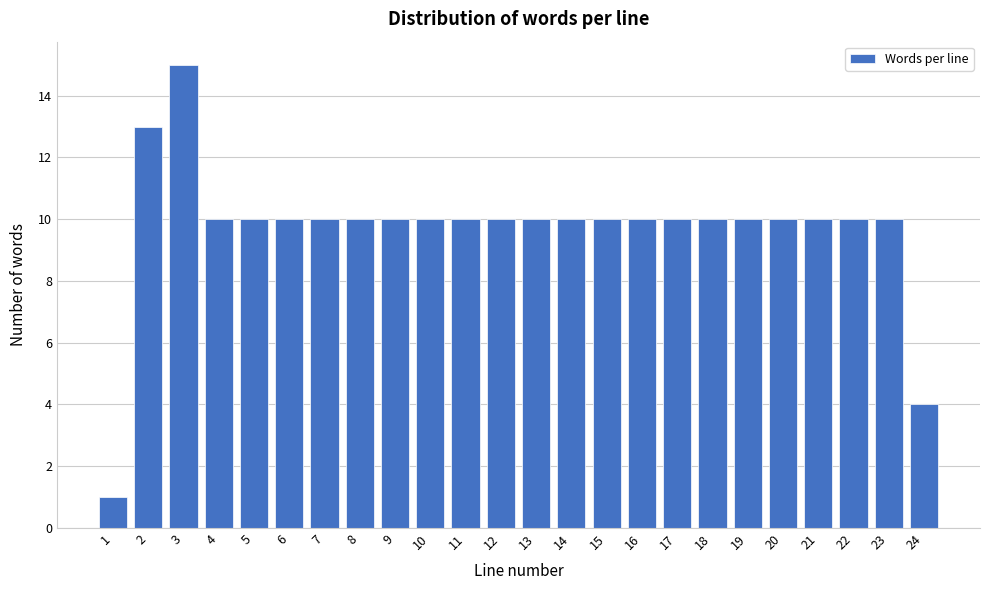

Reading right to left, what are all the values shown in this chart?

4	10	10	10	10	10	10	10	10	10	10	10	10	10	10	10	10	10	10	10	10	15	13	1